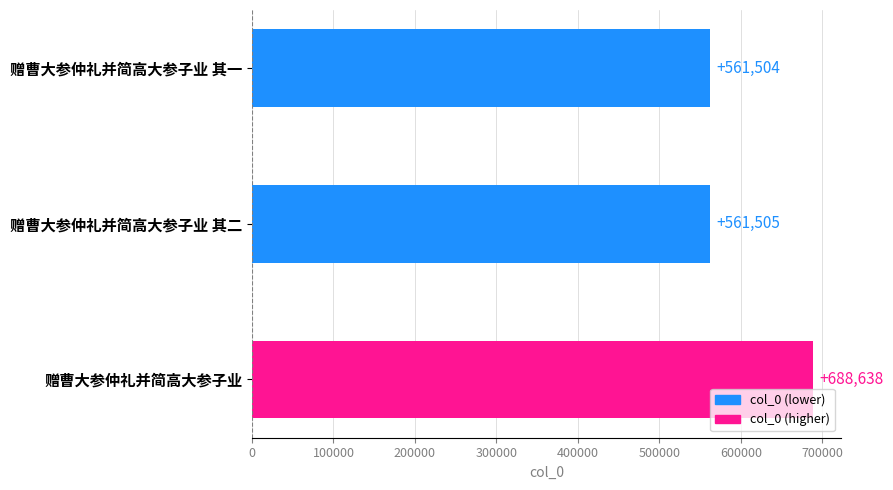

List the labels in order of value, largest first.

赠曹大参仲礼并简高大参子业, 赠曹大参仲礼并简高大参子业 其二, 赠曹大参仲礼并简高大参子业 其一